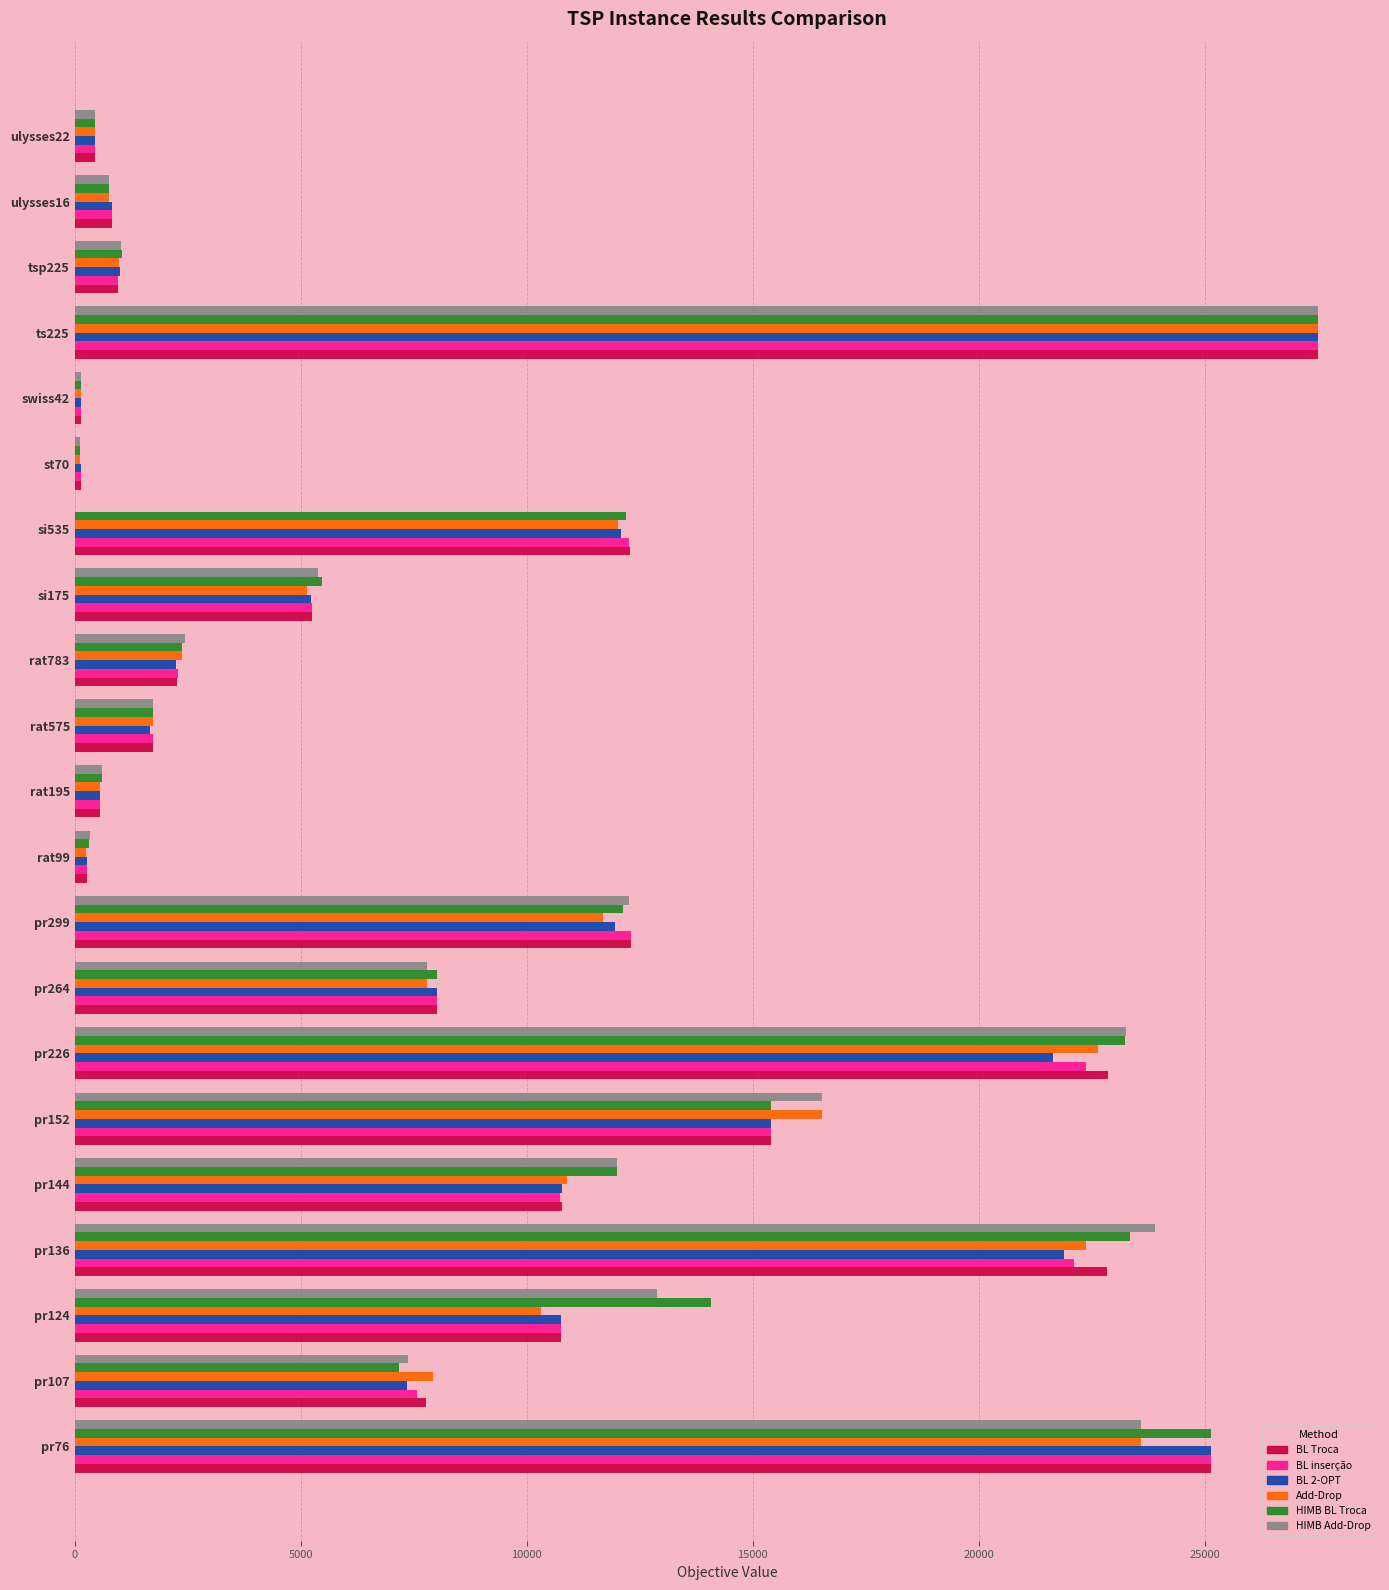

At which category is the sum across all series the highest?

ts225